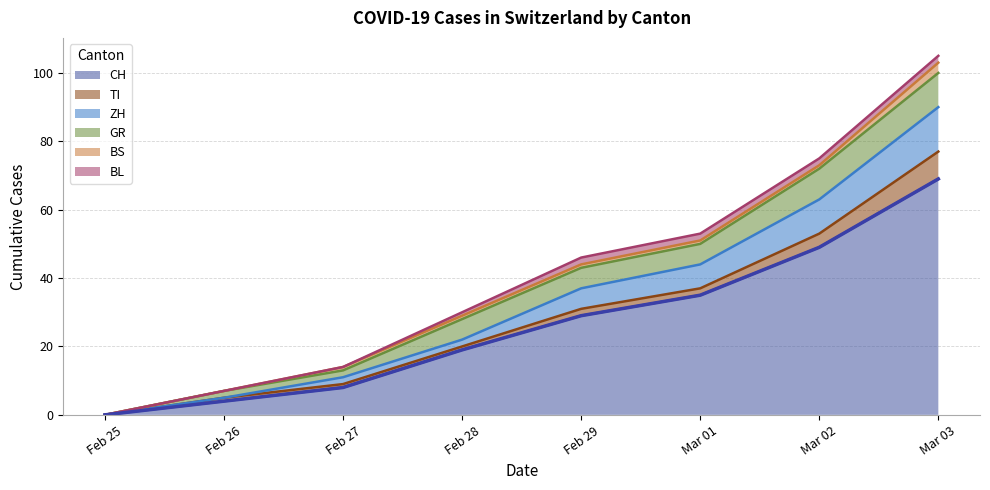

List the series in order of their peak value, lowest first.

BL, BS, TI, GR, ZH, CH